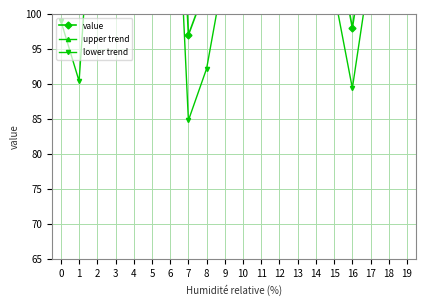

Reading left to right, extract all data points from this chart.

value: 114.0	105.0	143.0	152.0	174.0	157.0	153.0	97.0	104.0	118.0	132.0	145.0	160.0	148.0	133.0	112.0	98.0	115.0	128.0	141.0
upper trend: 134.0	125.8	164.6	174.4	197.2	181.0	177.8	122.6	130.4	145.2	160.0	173.8	189.6	178.4	164.2	144.0	130.8	148.6	162.4	176.2
lower trend: 99.0	90.4	128.8	138.2	160.6	144.0	140.4	84.8	92.2	106.6	121.0	134.4	149.8	138.2	123.6	103.0	89.4	106.8	120.2	133.6